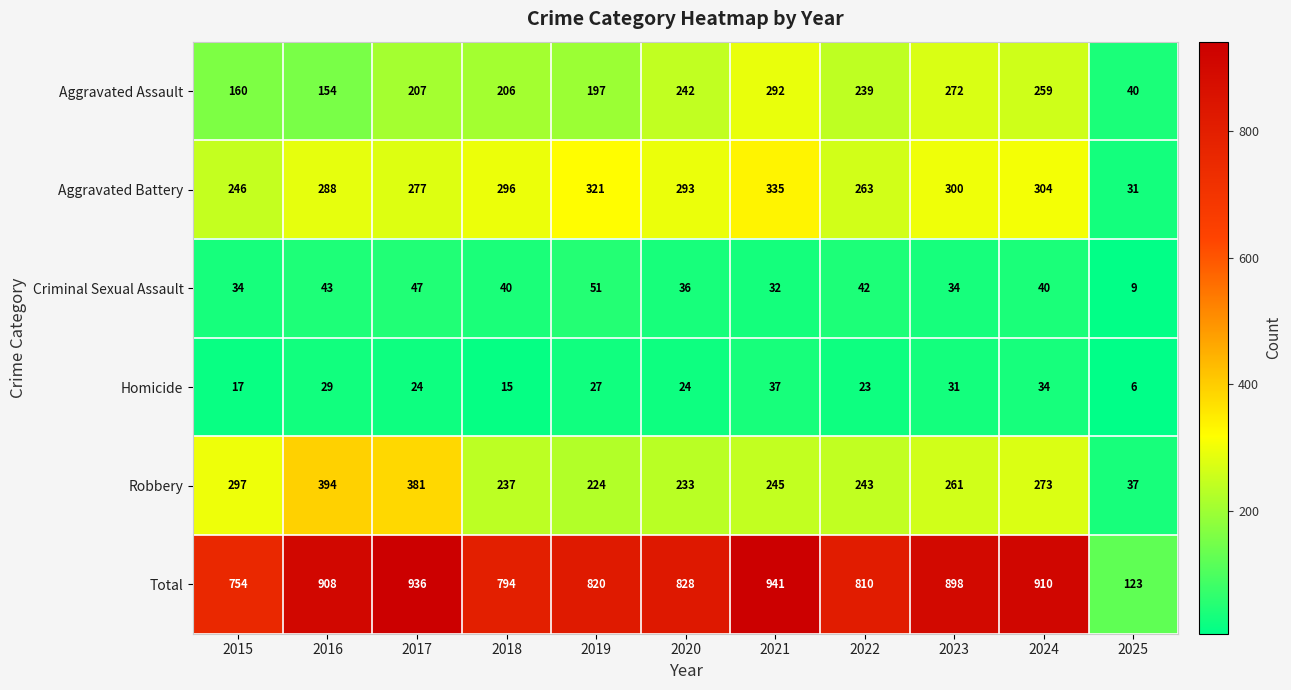

Which series has the largest total across all categories?

Total